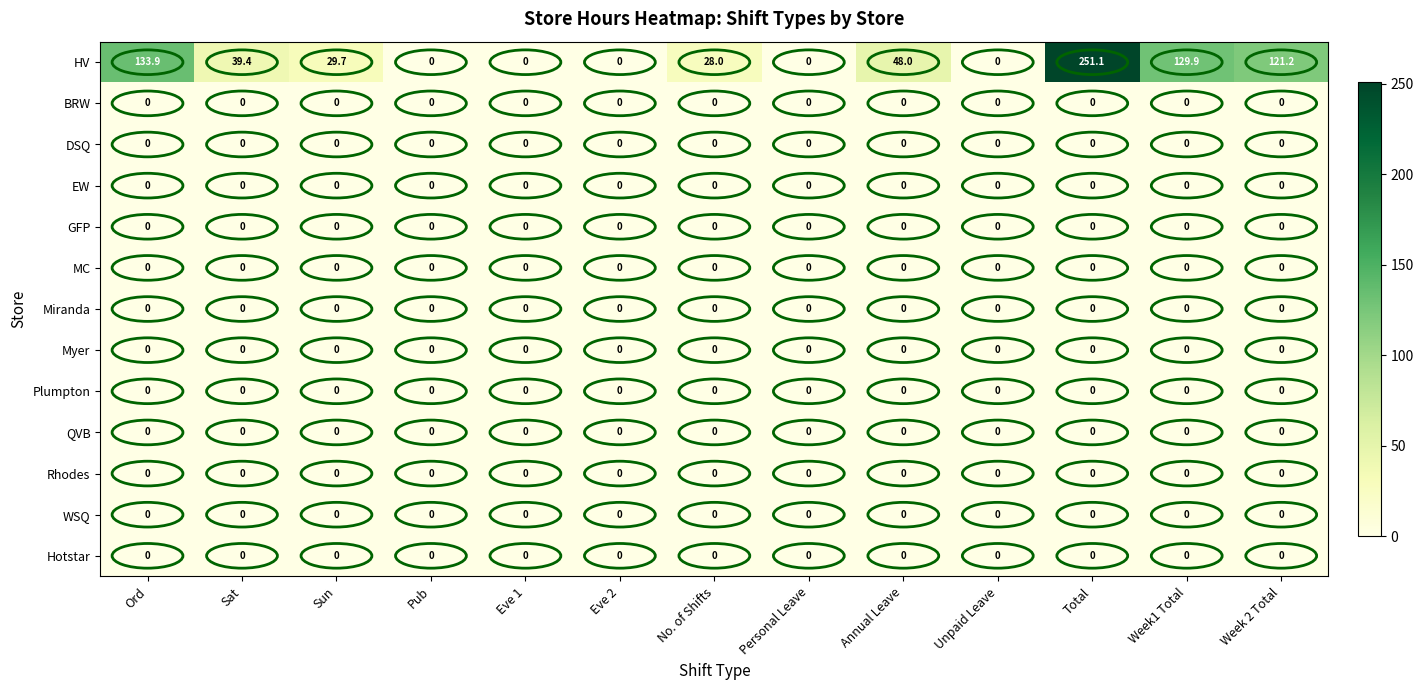

Which series has the largest range (max minus min)?

HV